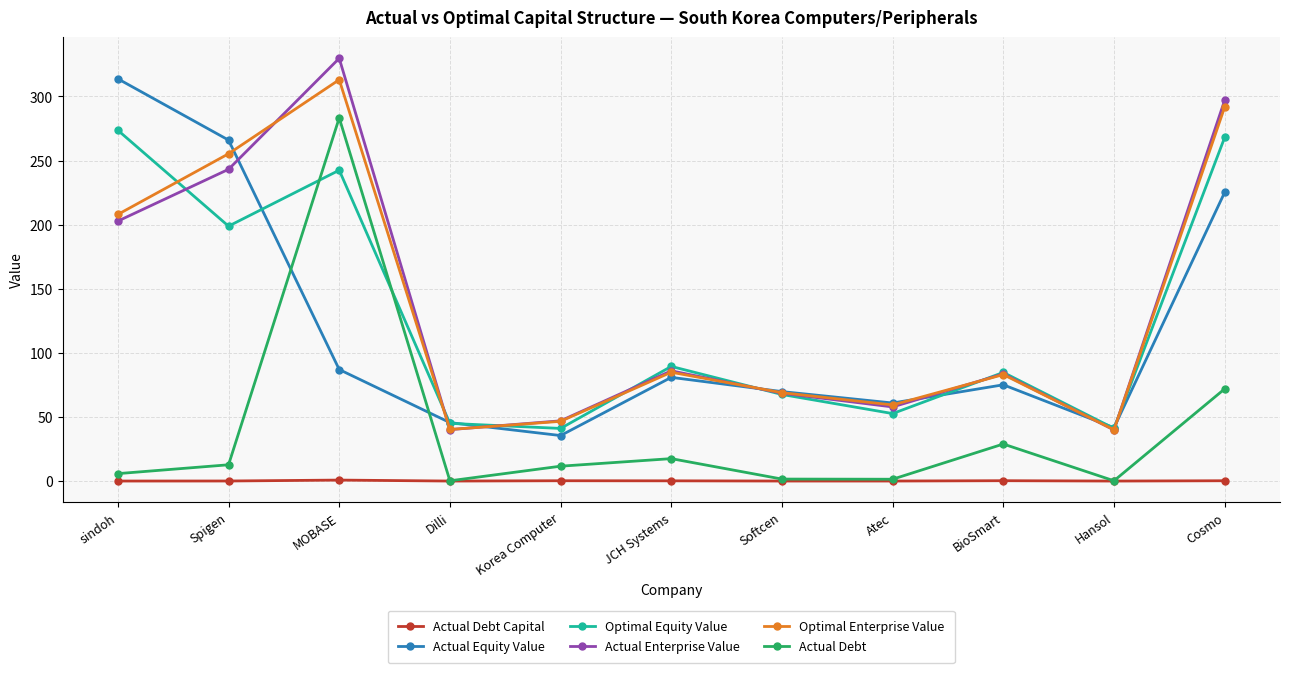

Read the Actual Equity Value value at Atec.

60.9